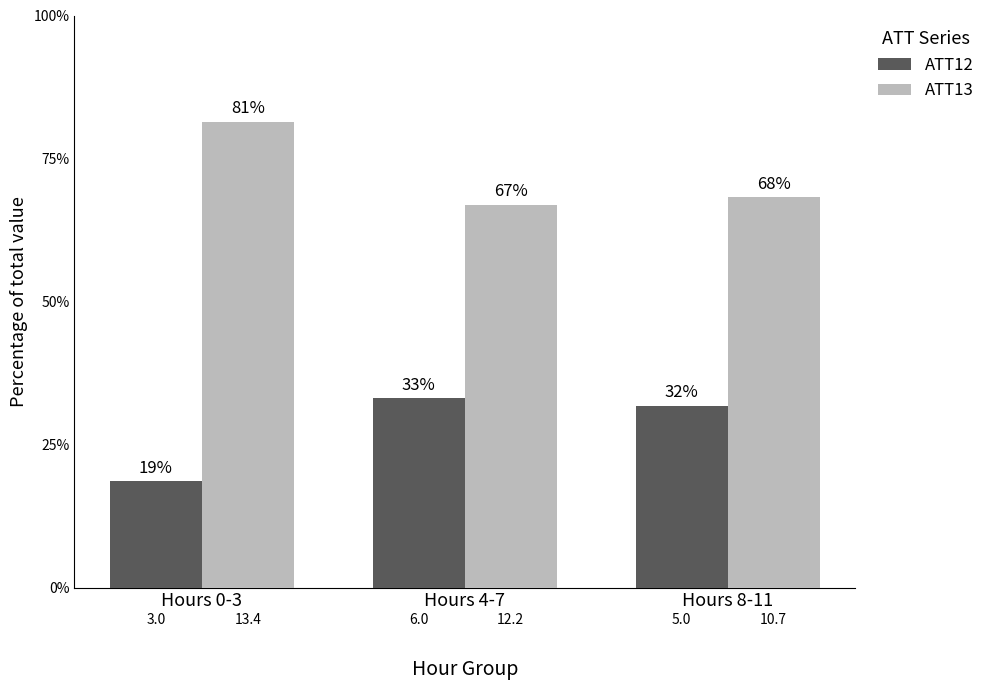

What are all the series names shown in the legend?

ATT12, ATT13